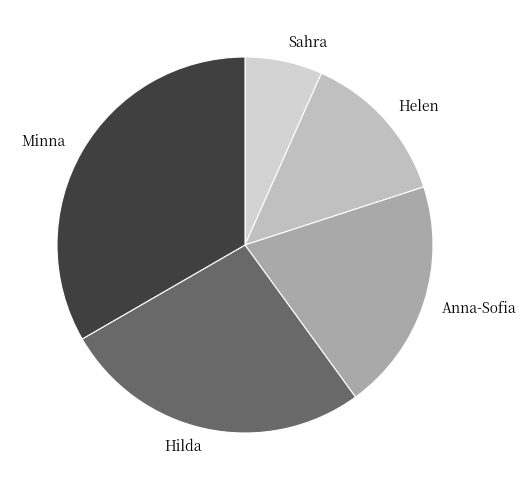

Which category has the biggest portion of the pie?

Minna